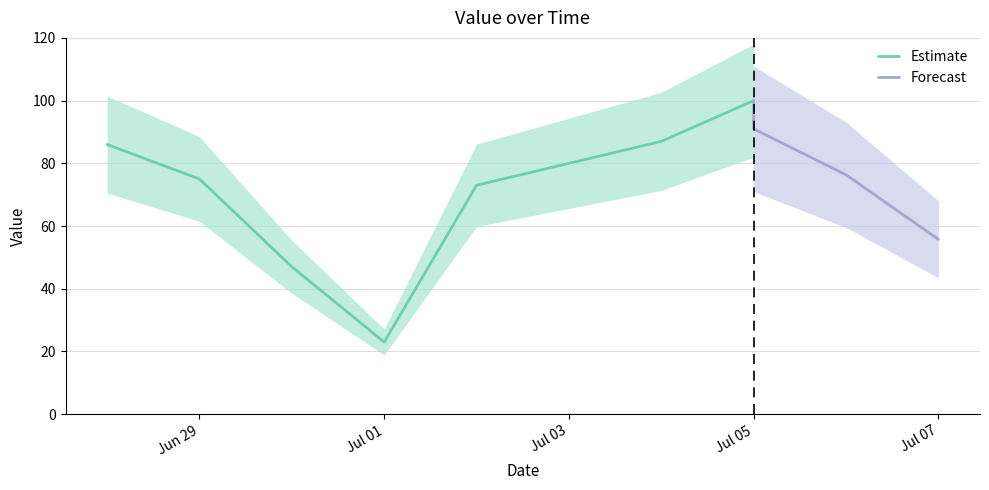

Is it true that the value at 2018-07-07 is 55.8?

True